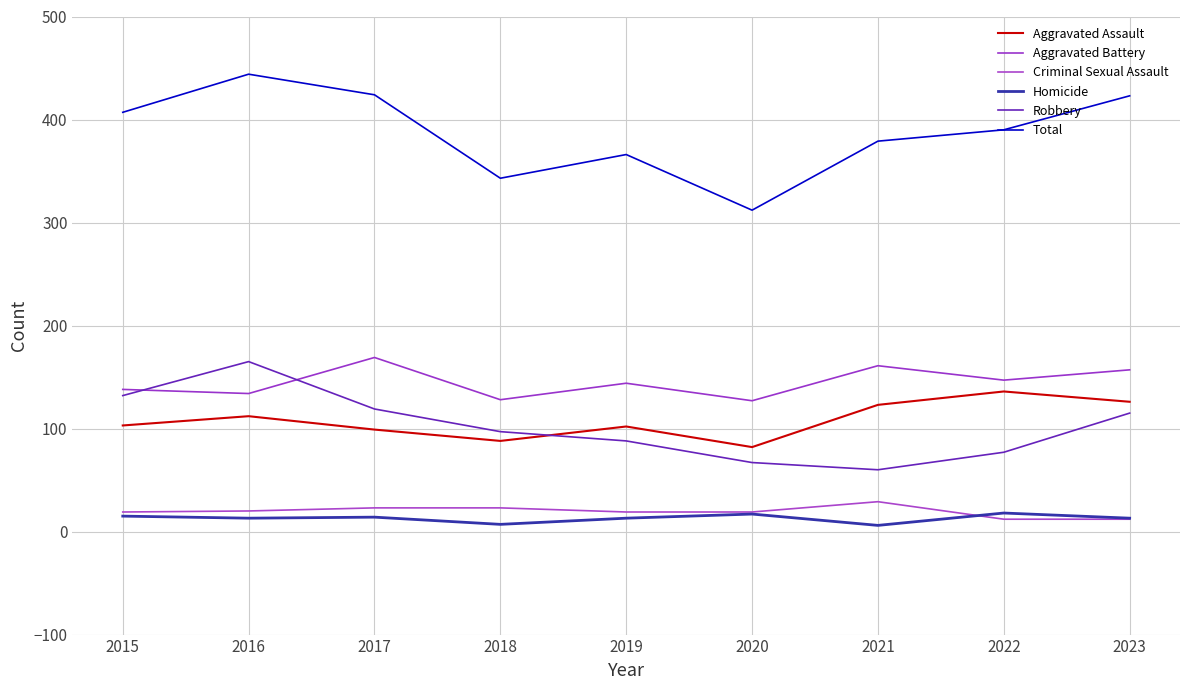

What is the minimum value shown in the chart?

6